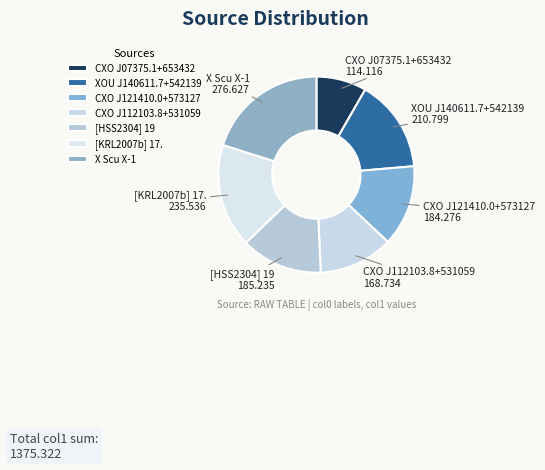

How many slices are in this pie chart?

7